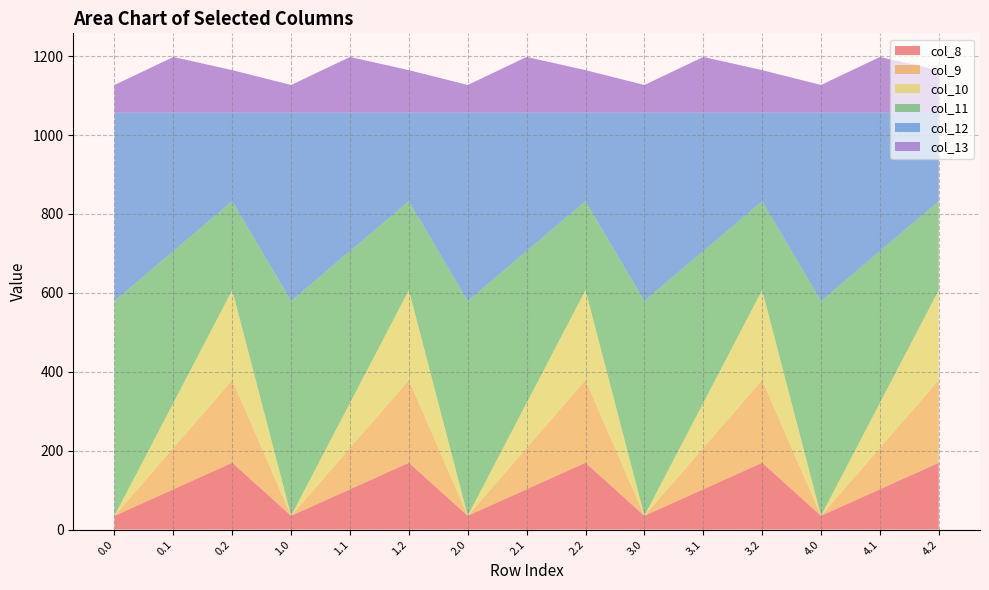

Reading left to right, extract all data points from this chart.

col_8: 35.0	102.3	169.5	35.0	102.3	169.5	35.0	102.3	169.5	35.0	102.3	169.5	35.0	102.3	169.5
col_9: 0.0	104.8	209.6	0.0	104.8	209.6	0.0	104.8	209.6	0.0	104.8	209.6	0.0	104.8	209.6
col_10: 0.0	114.0	228.0	0.0	114.0	228.0	0.0	114.0	228.0	0.0	114.0	228.0	0.0	114.0	228.0
col_11: 544.3	384.7	225.2	544.3	384.7	225.2	544.3	384.7	225.2	544.3	384.7	225.2	544.3	384.7	225.2
col_12: 477.2	350.8	224.3	477.2	350.8	224.3	477.2	350.8	224.3	477.2	350.8	224.3	477.2	350.8	224.3
col_13: 70.2	141.2	107.8	70.2	141.2	107.8	70.2	141.2	107.8	70.2	141.2	107.8	70.2	141.2	107.8